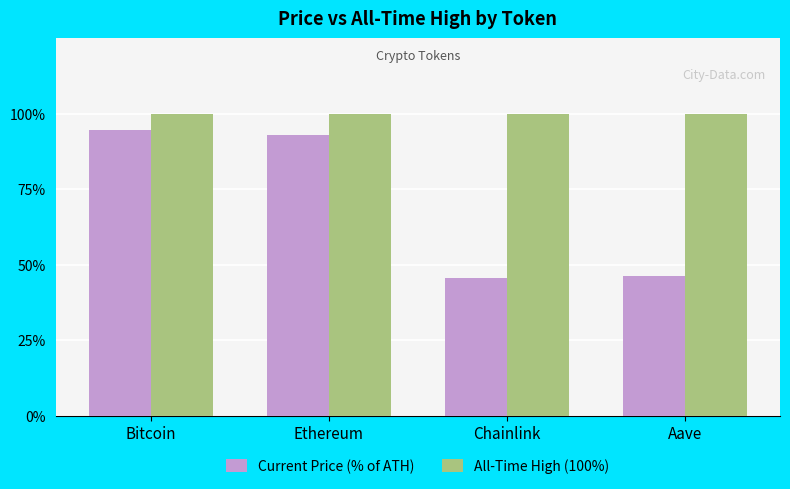

What position from the left is Ethereum?

2